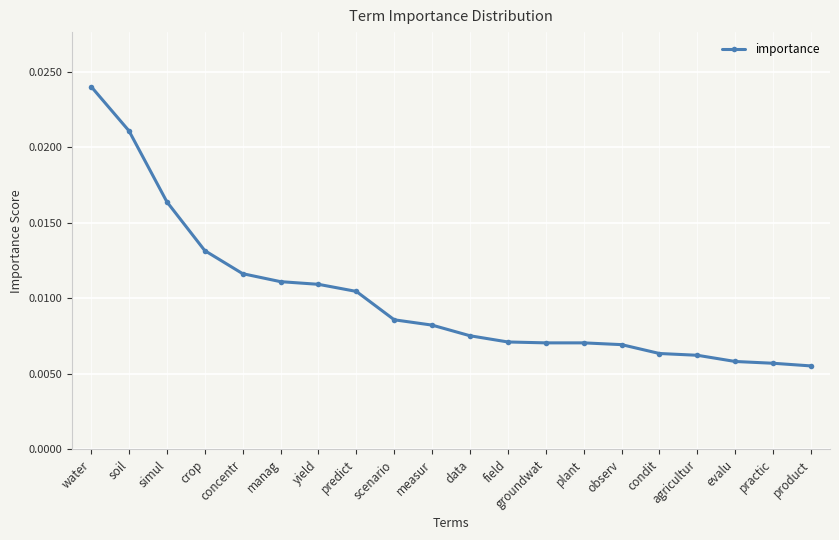

How many lines are shown in the chart?

1